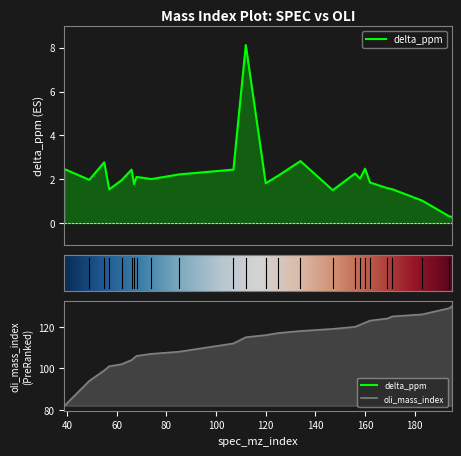

True or false: delta_ppm has more than 0 points higher than both neighbors.

True